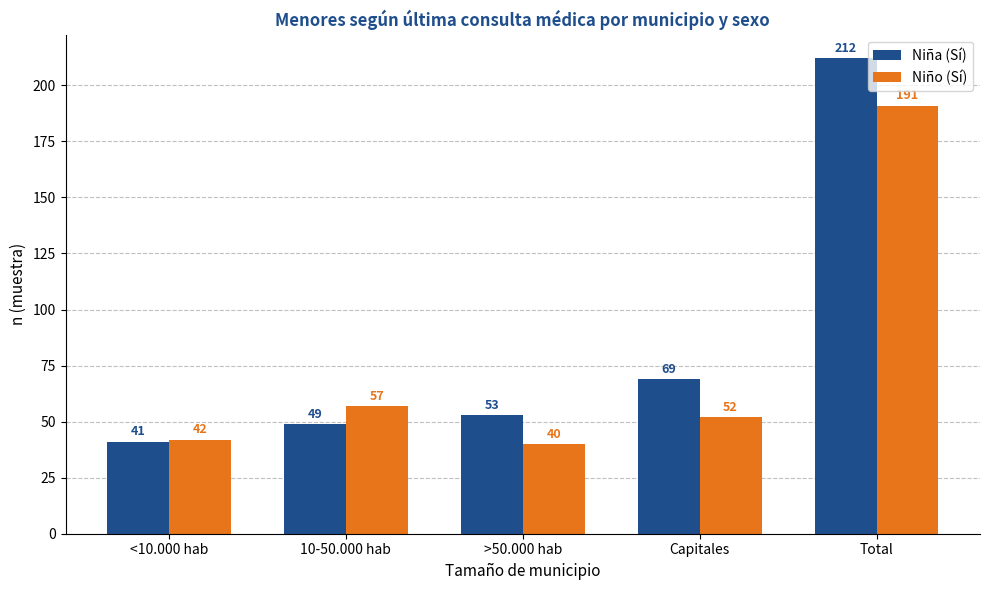

What is the total value across all series at >50.000 hab?

93